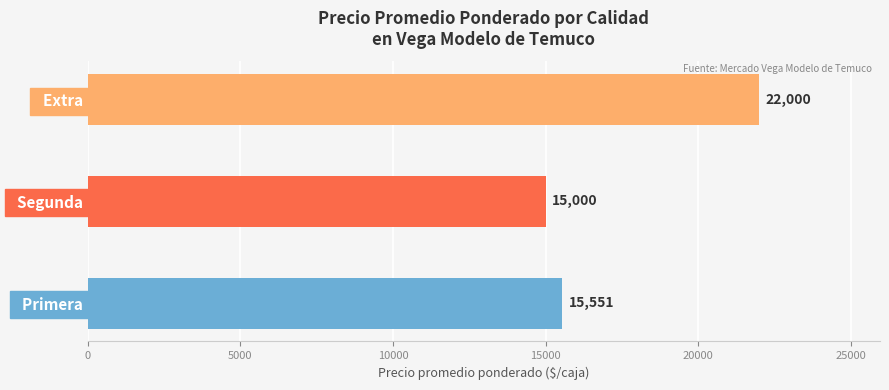

Reading bottom to top, list all the values displayed in this chart.

  Primera=15551	  Segunda=15000	  Extra=22000